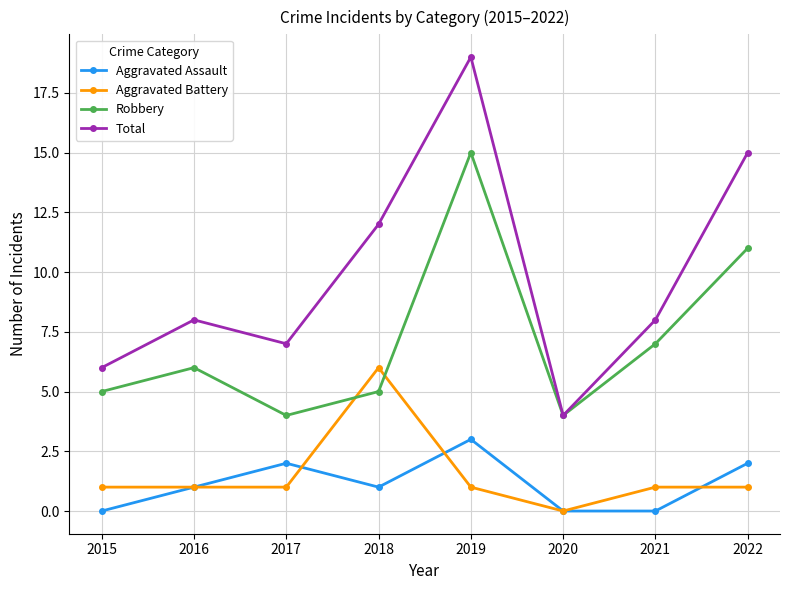

Where is the first local minimum for Robbery?

2017